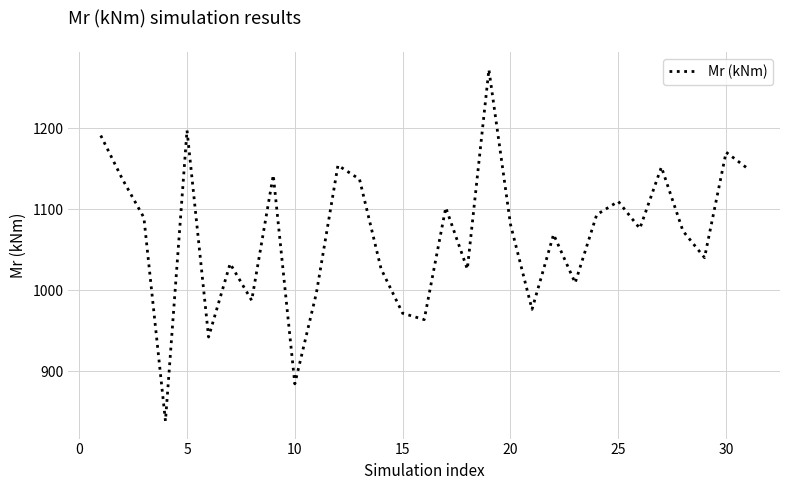

What is the difference between the maximum and minimum values?

433.6